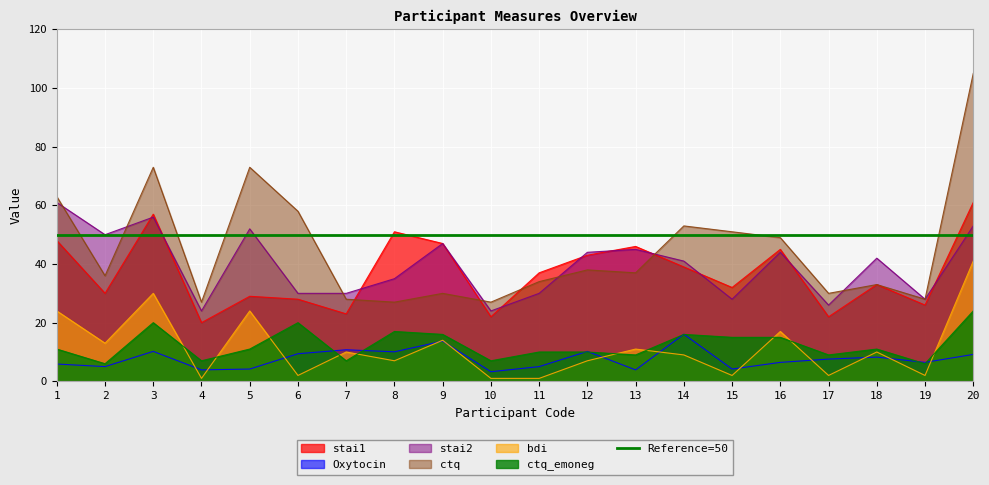

Is the value of stai2 at 11 greater than the value of ctq_emoneg at 13?

Yes